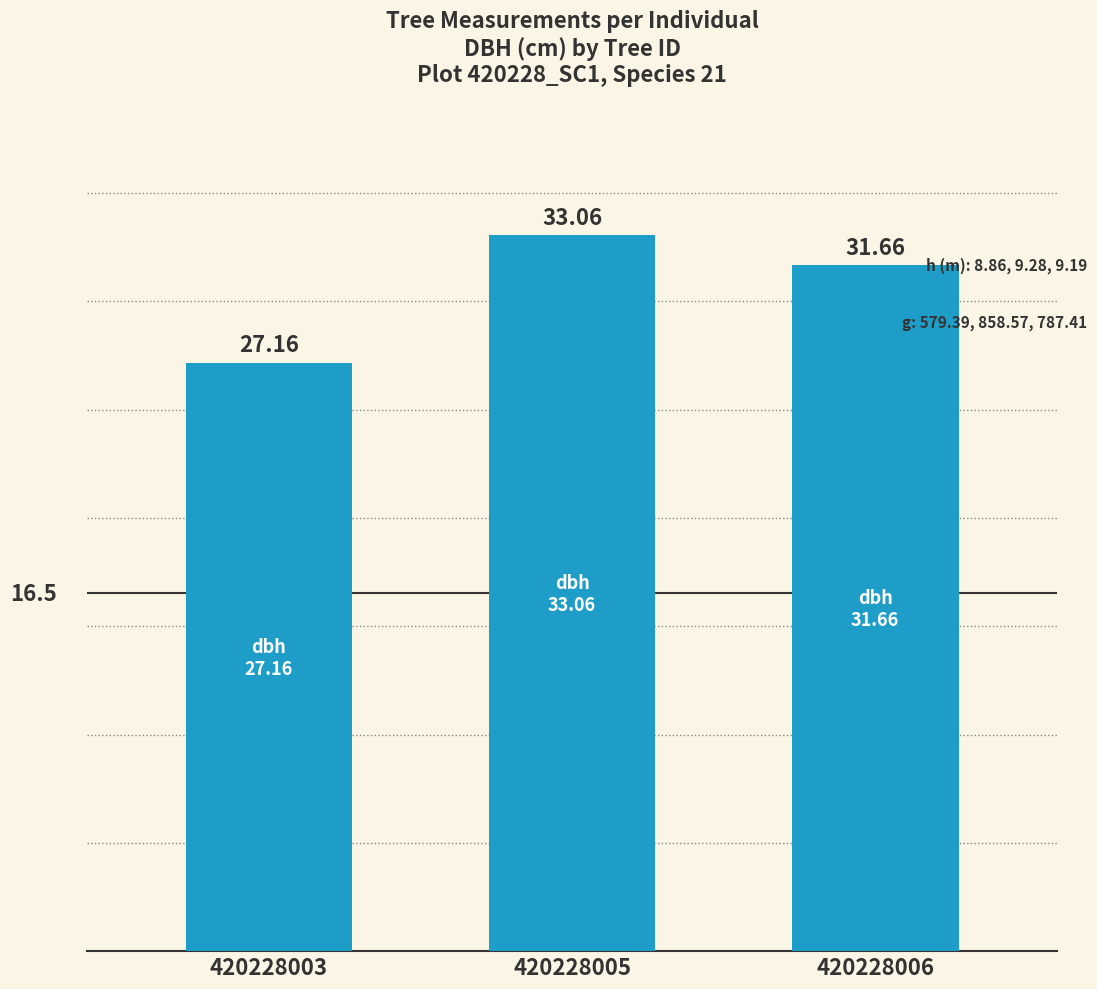

Reading right to left, extract all data points from this chart.

420228006=31.7	420228005=33.1	420228003=27.2